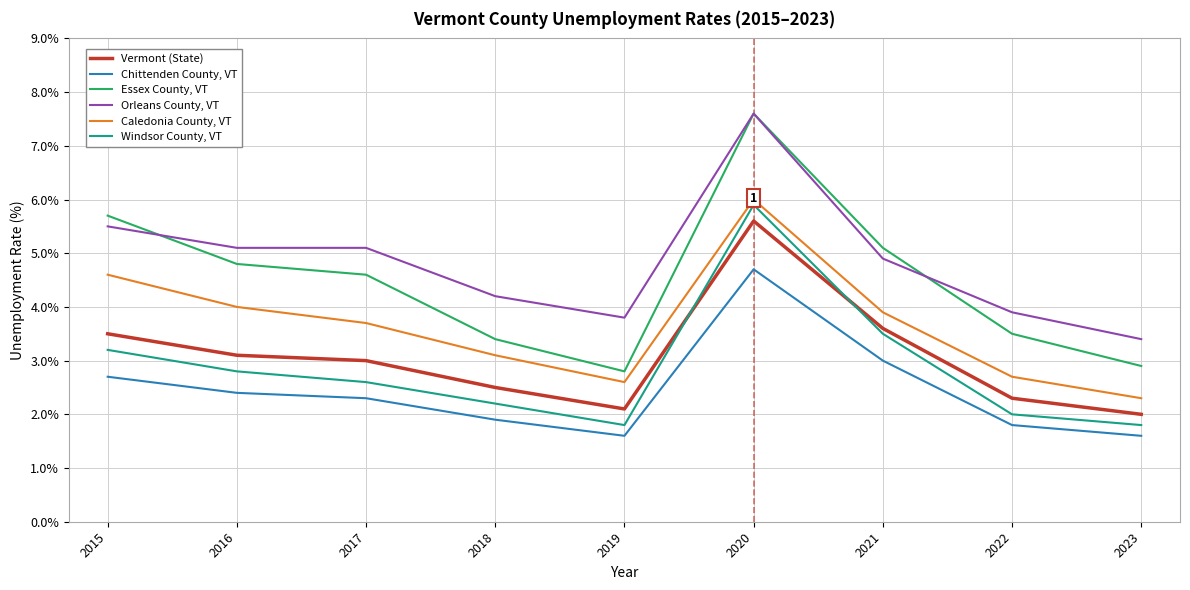

What is the maximum value for Orleans County, VT?

7.6